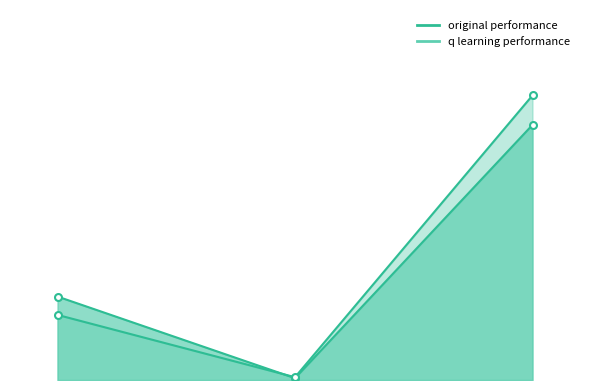

Rank the series by their maximum value, from lowest to highest.

original performance, q learning performance